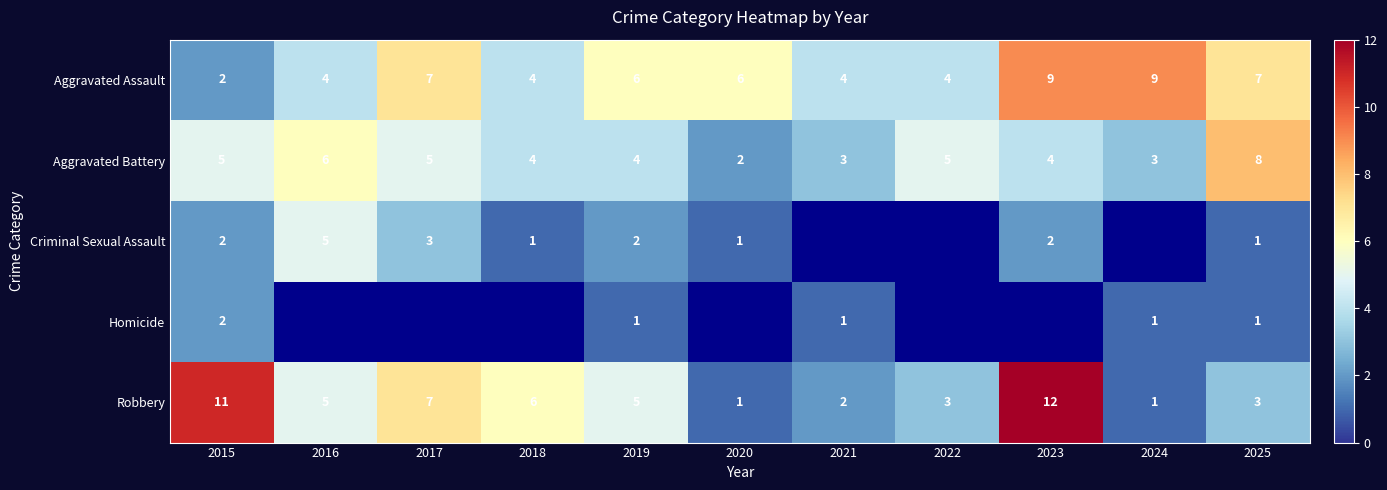

What is the maximum value shown in the chart?

12.0